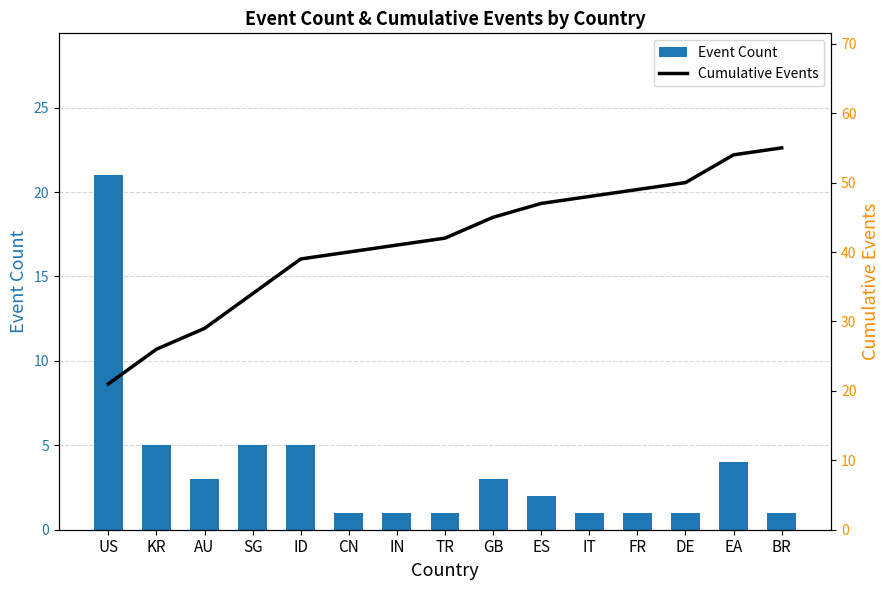

What is the minimum value for Event Count?

1